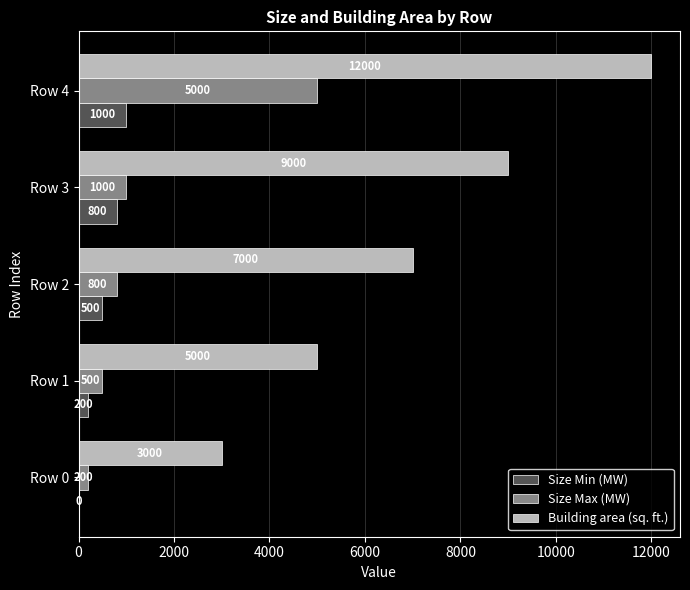

At which category is the sum across all series the highest?

Row 4